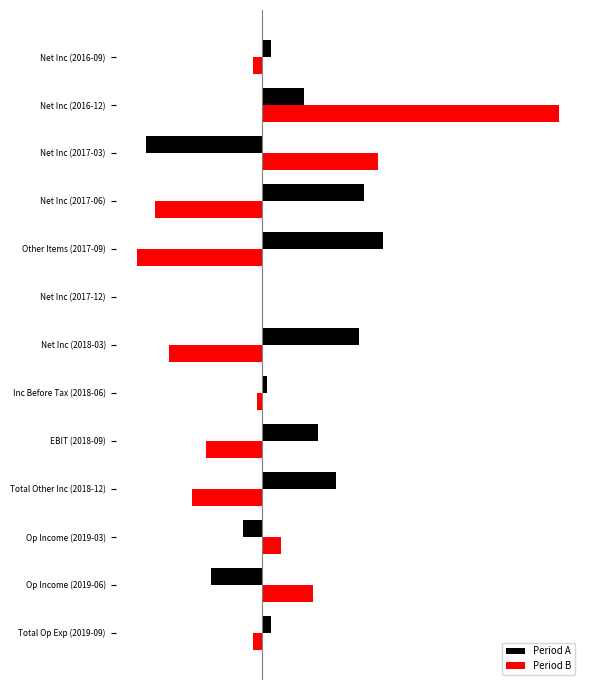

At how many categories does at least one series exceed 1196?

7